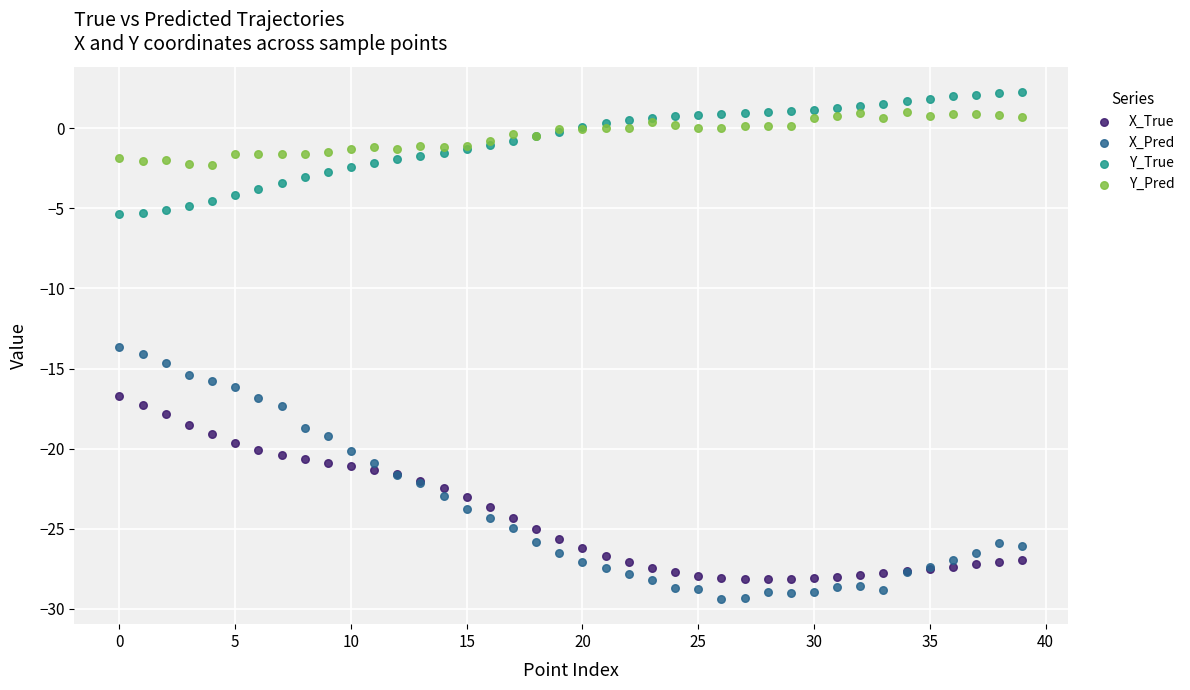

Across all series, what Y value is closest to -13?

-13.7